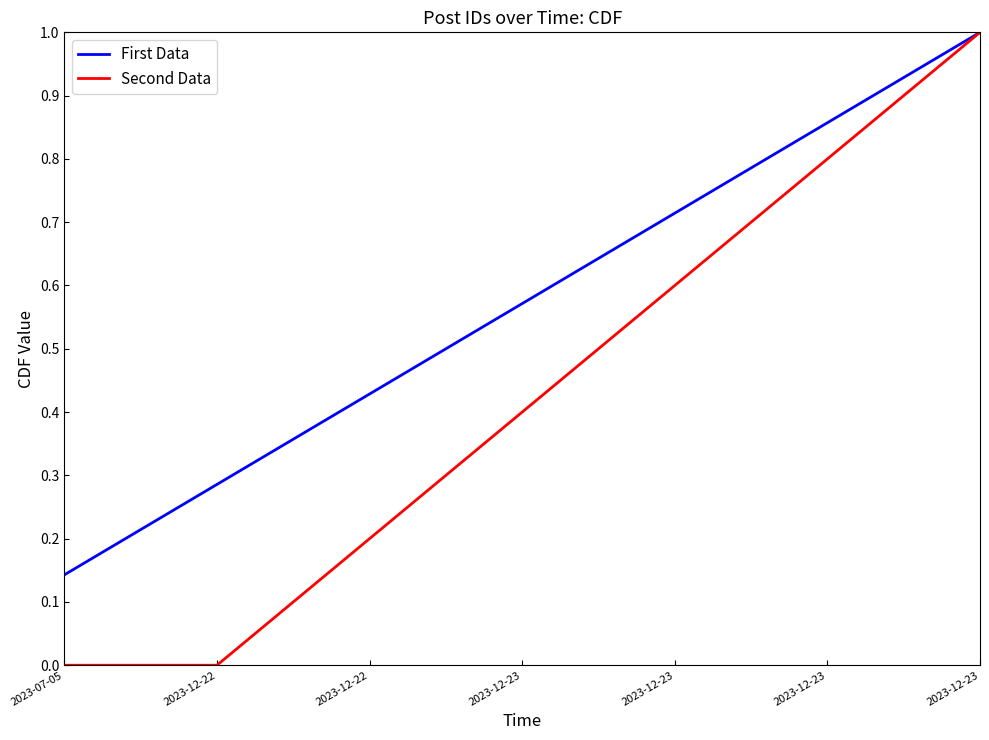

Which series changed the most between 2023-12-23 and 2023-12-23?

Second Data